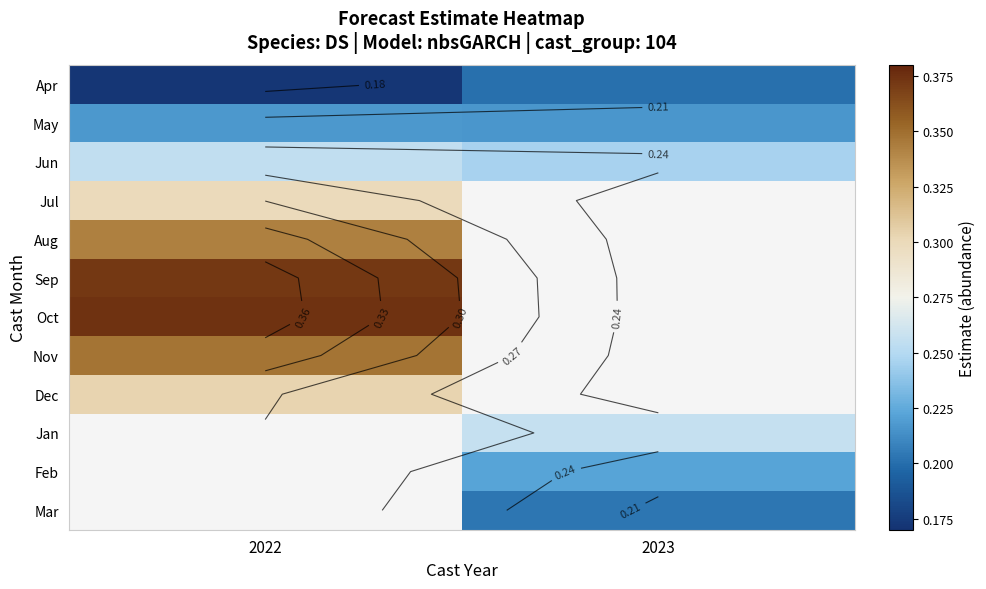

Which series has the largest range (max minus min)?

Apr